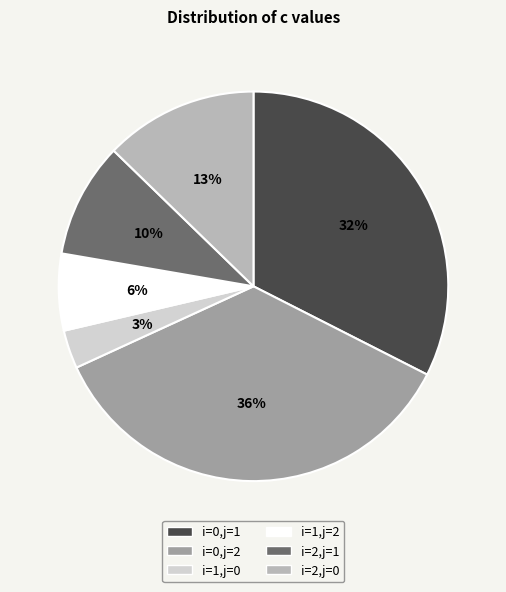

Which slice is the largest?

i=0,j=2